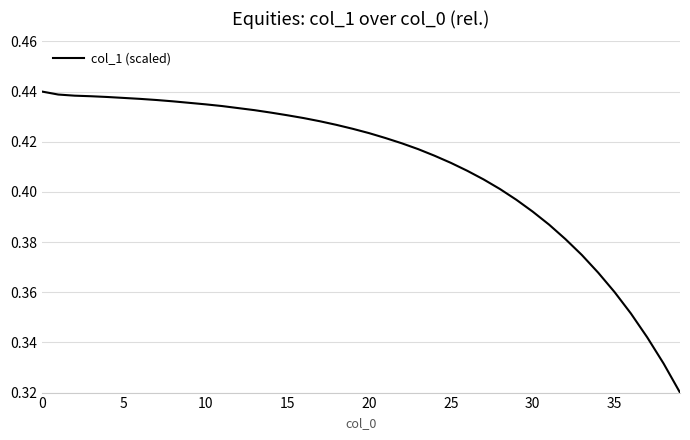

What is the difference between the maximum and second lowest values?

0.1